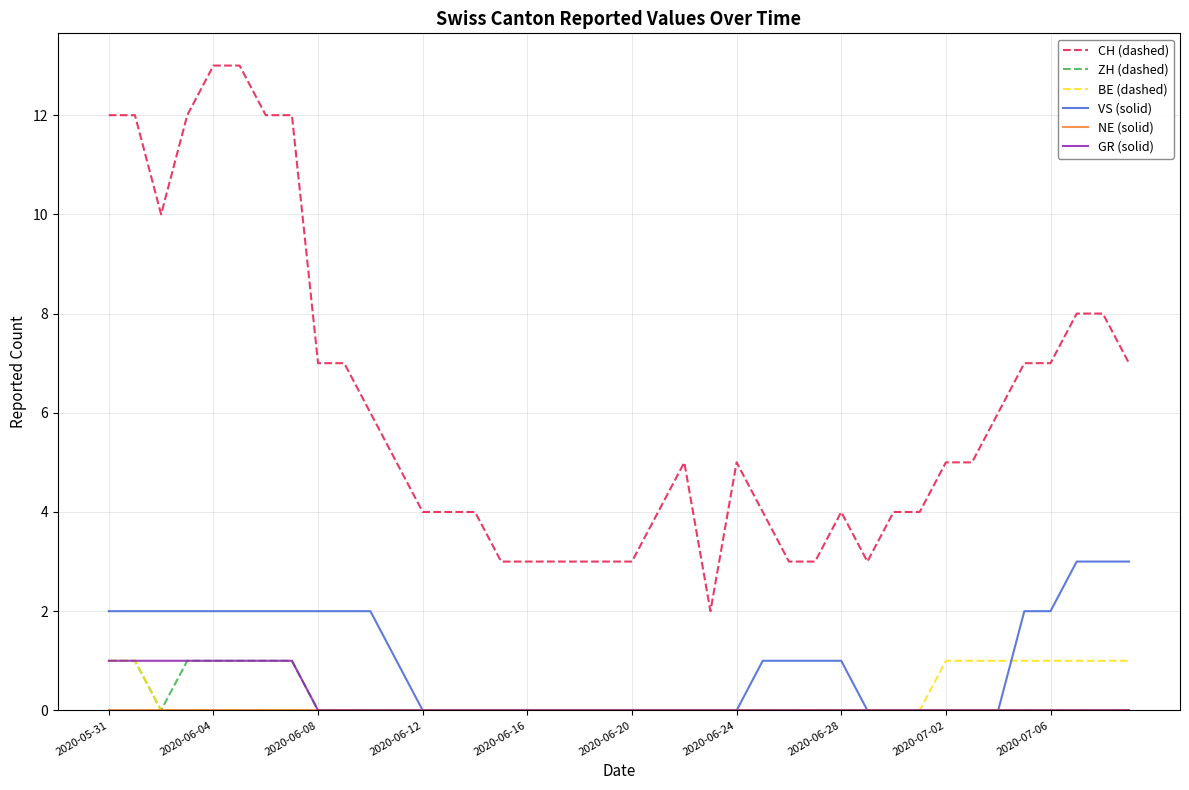

What is the maximum value shown in the chart?

13